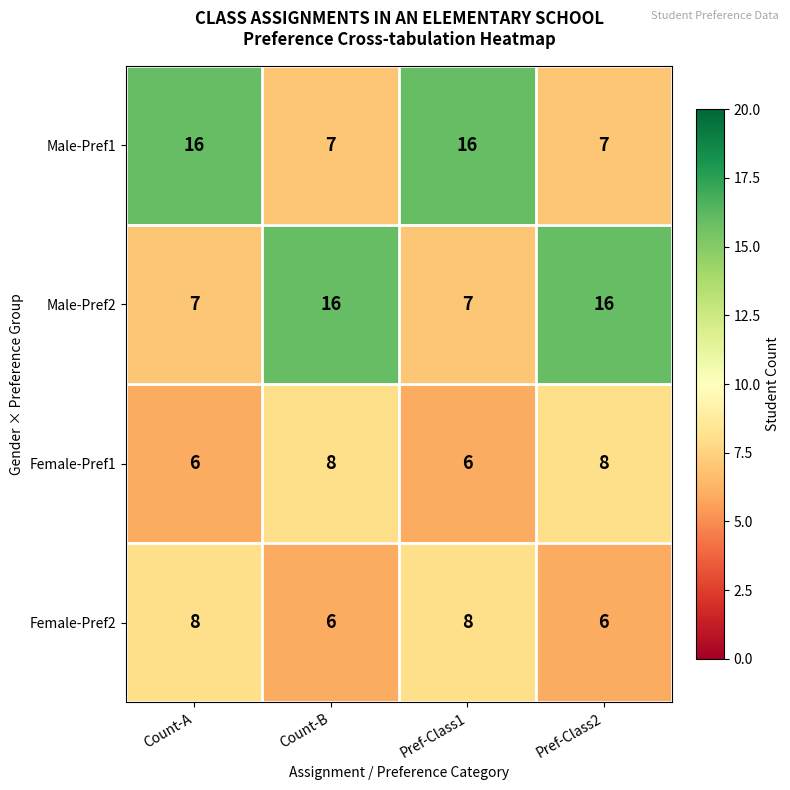

Is it true that Male-Pref1 equals 3 at Pref-Class2?

False